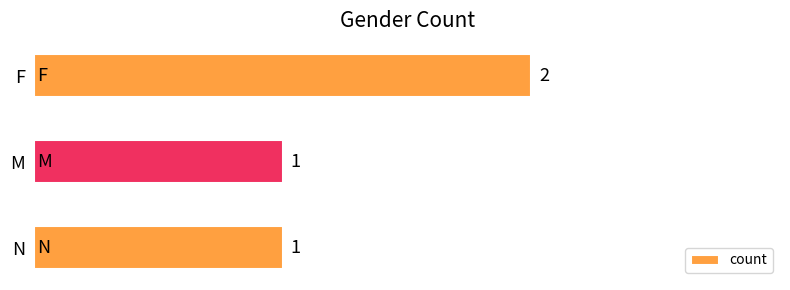

How many distinct data groups are displayed?

1